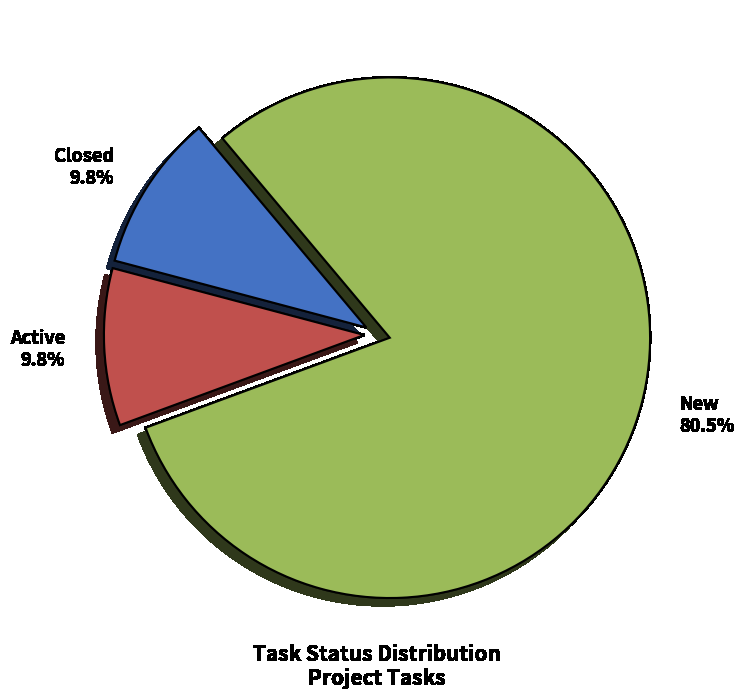

To the nearest percent, what percentage of the pie is Active?

10%